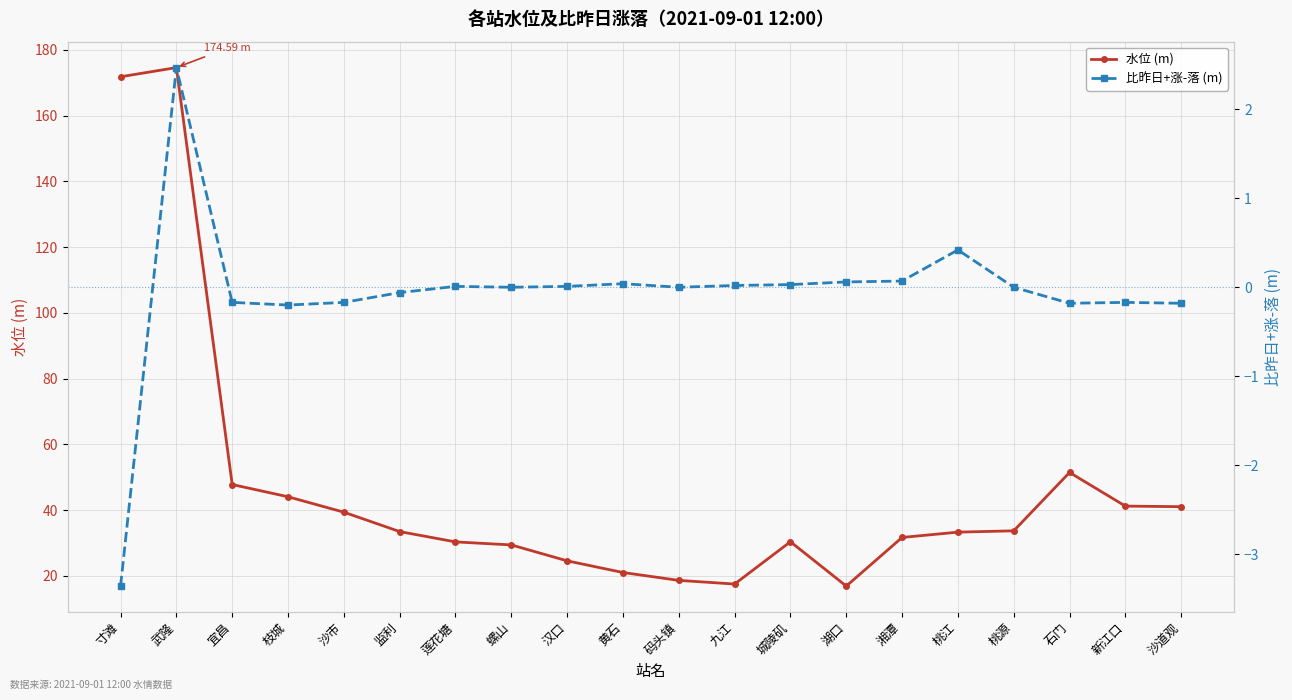

At which category does 比昨日+涨-落 (m) reach its first local peak?

武隆